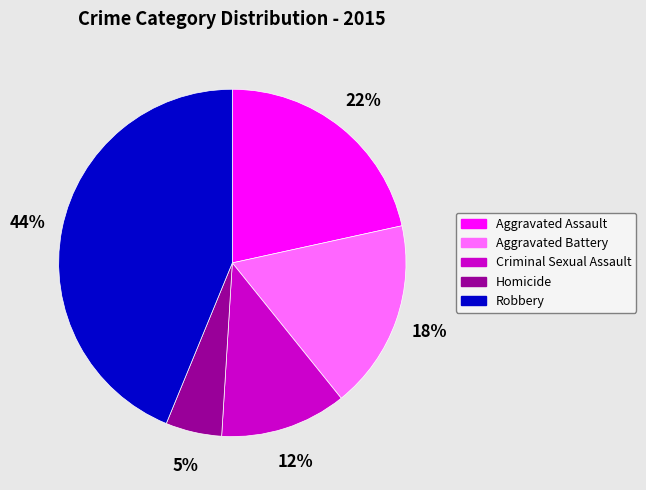

Which has a higher value, Aggravated Assault or Criminal Sexual Assault?

Aggravated Assault